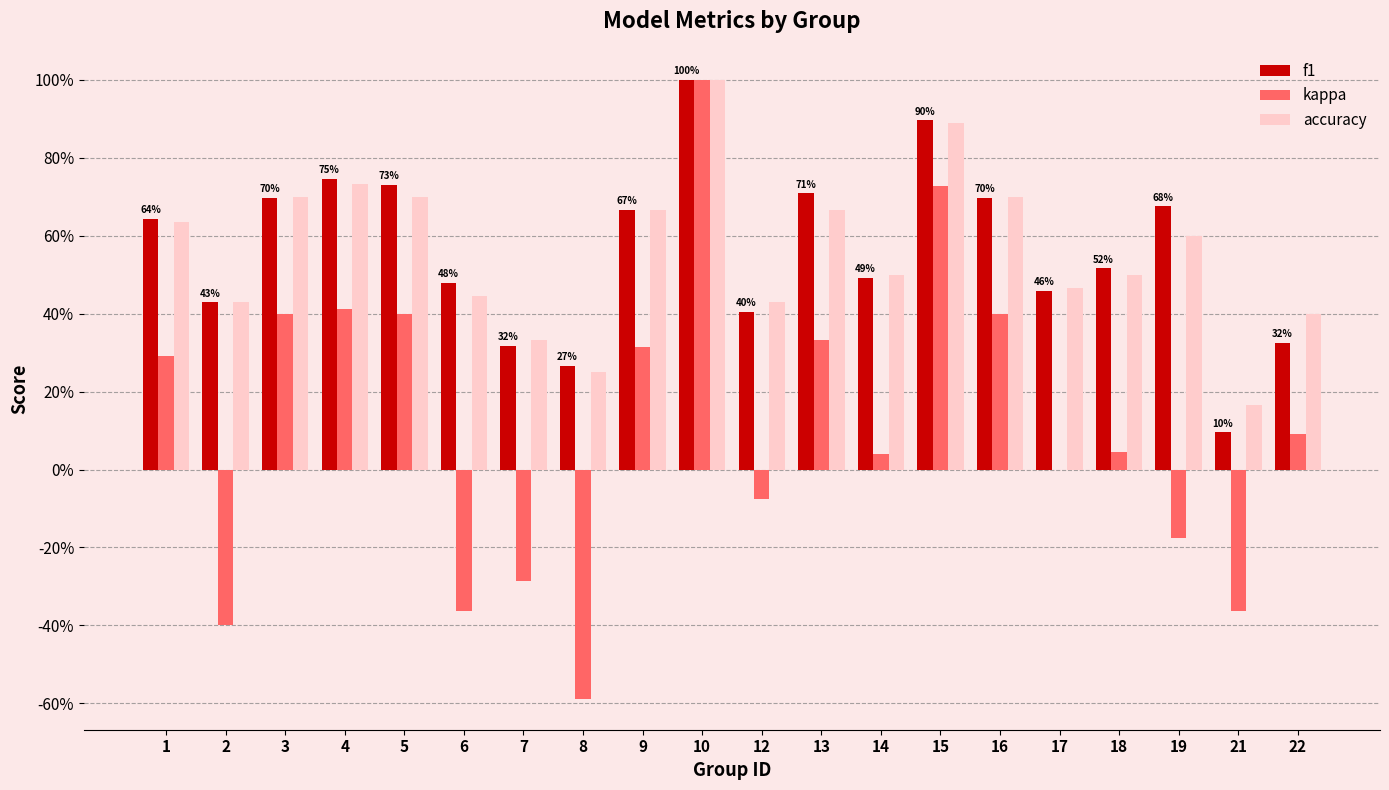

Are the bars grouped side by side (vs. stacked)?

Yes